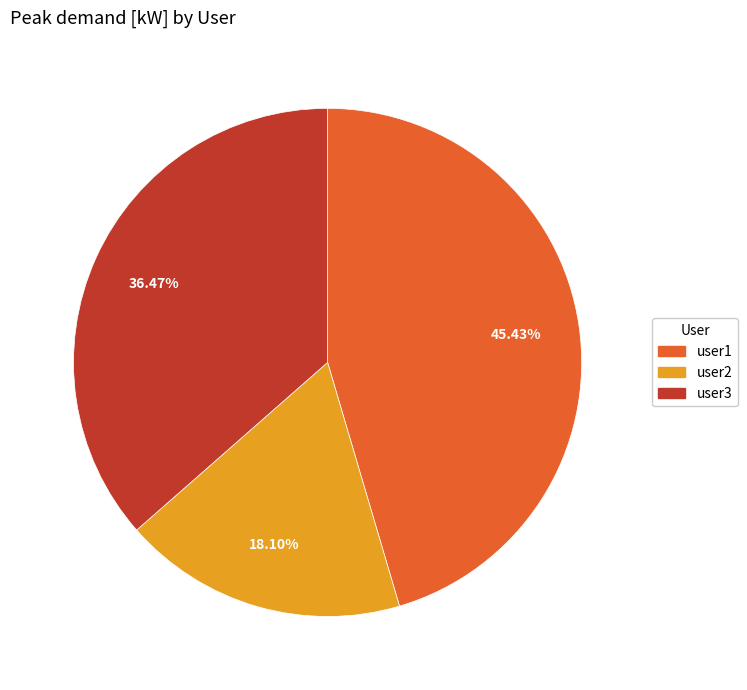

Do user3 and user1 together represent more than half of the pie?

Yes